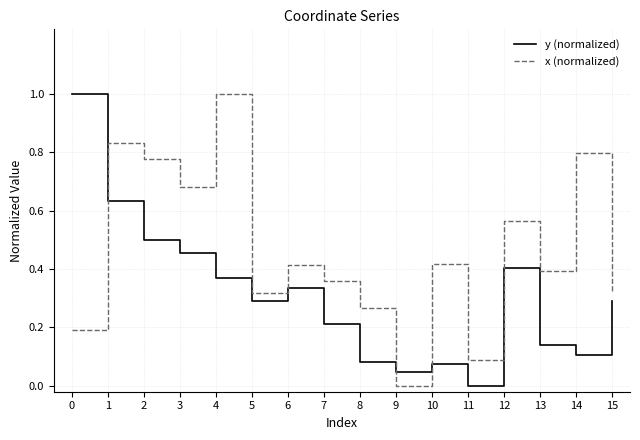

How many interior local valleys does the y (normalized) series have?

4